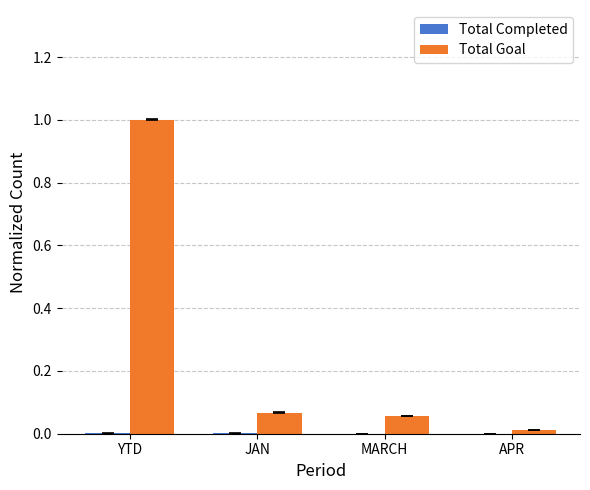

Is it true that Total Goal equals 1.0 at YTD?

True